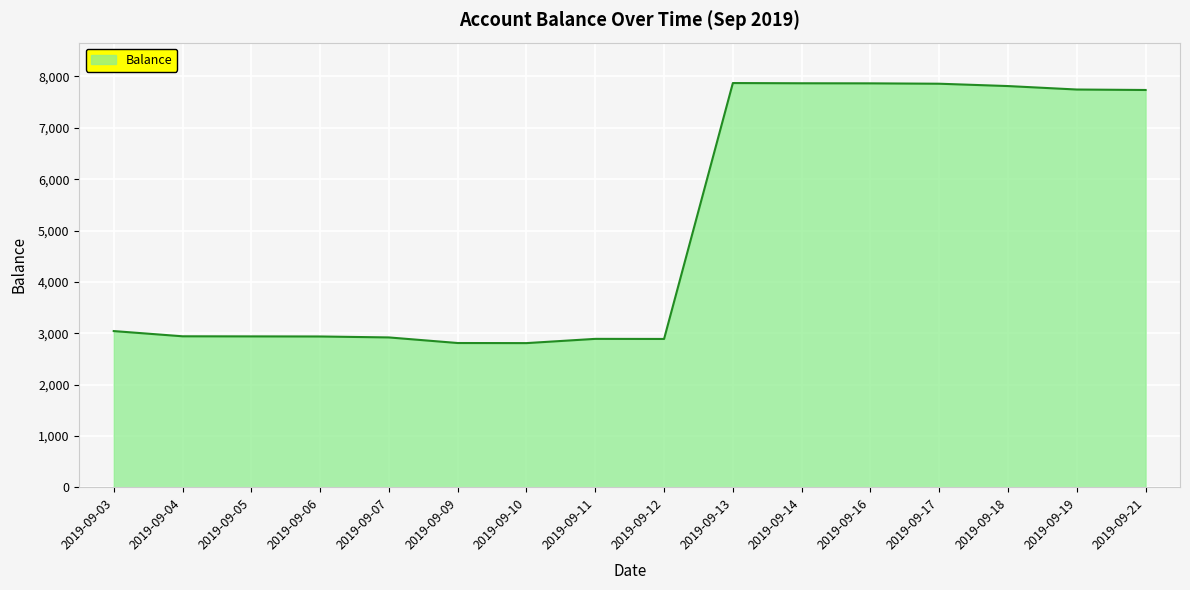

What is the difference between the maximum and minimum values?

5063.5